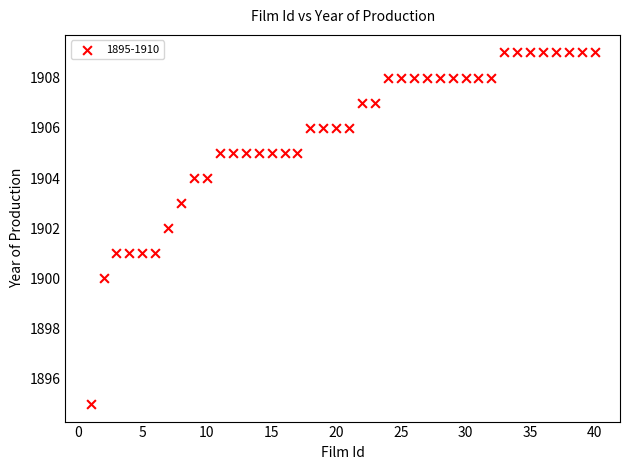

What is the range of Y values (max minus min)?

14